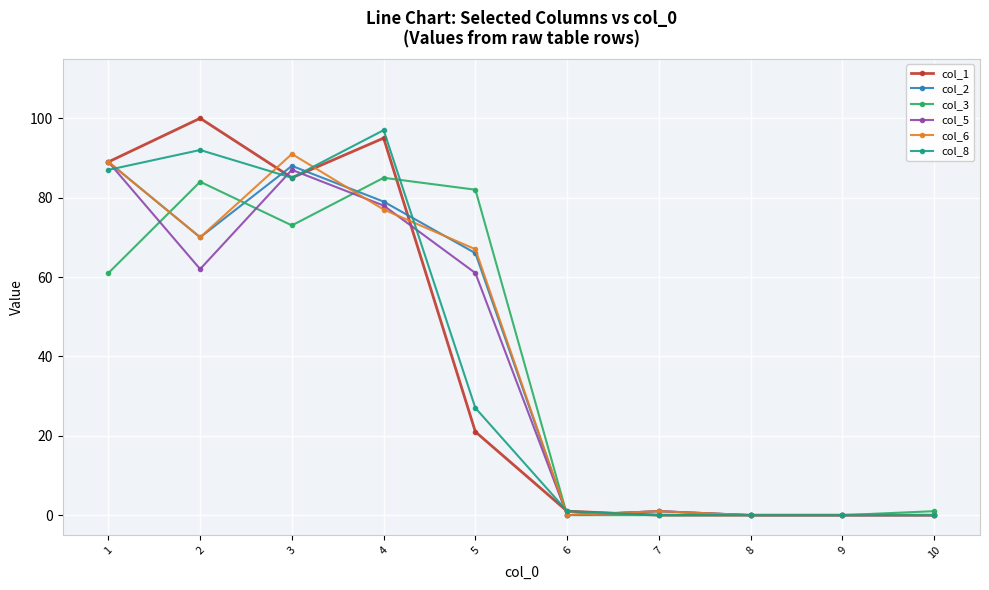

What is the maximum value for col_5?

89